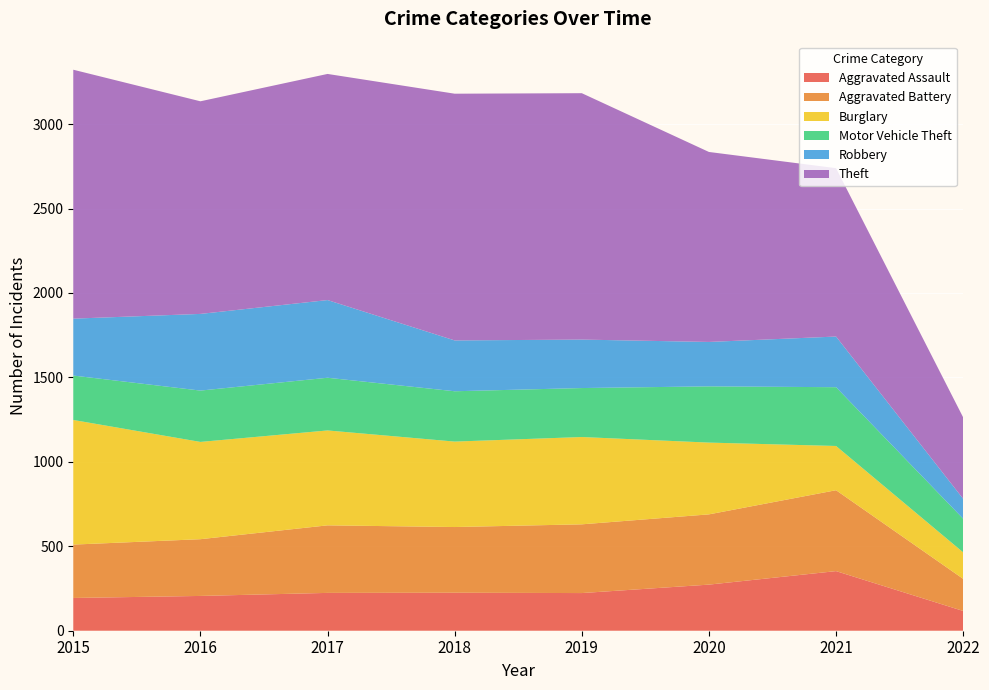

Reading left to right, what are all the values shown in this chart?

Aggravated Assault: 2015=194	2016=206	2017=224	2018=225	2019=223	2020=273	2021=353	2022=117
Aggravated Battery: 2015=316	2016=336	2017=400	2018=389	2019=407	2020=416	2021=479	2022=190
Burglary: 2015=738	2016=576	2017=562	2018=506	2019=517	2020=425	2021=262	2022=157
Motor Vehicle Theft: 2015=263	2016=304	2017=312	2018=298	2019=290	2020=333	2021=348	2022=199
Robbery: 2015=337	2016=454	2017=460	2018=301	2019=287	2020=263	2021=300	2022=118
Theft: 2015=1474	2016=1259	2017=1339	2018=1461	2019=1459	2020=1125	2021=997	2022=482